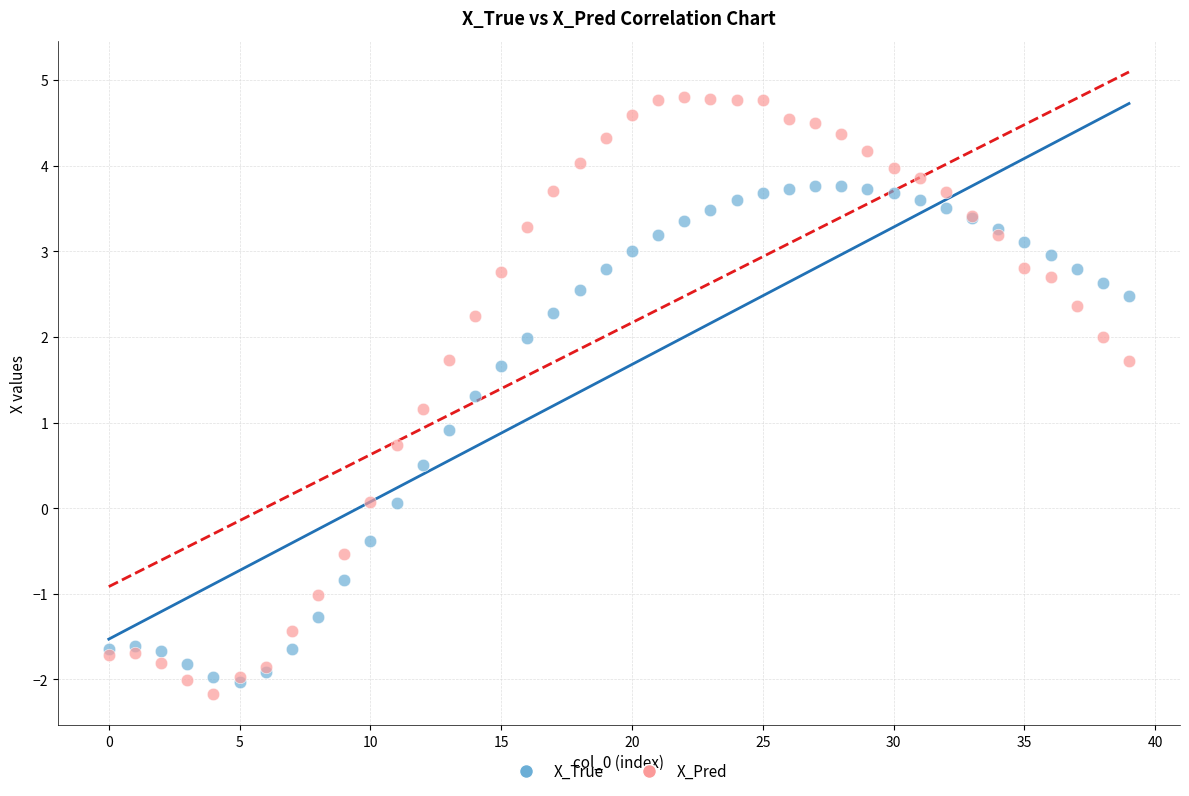

Which series contains the lowest Y value?

X_Pred